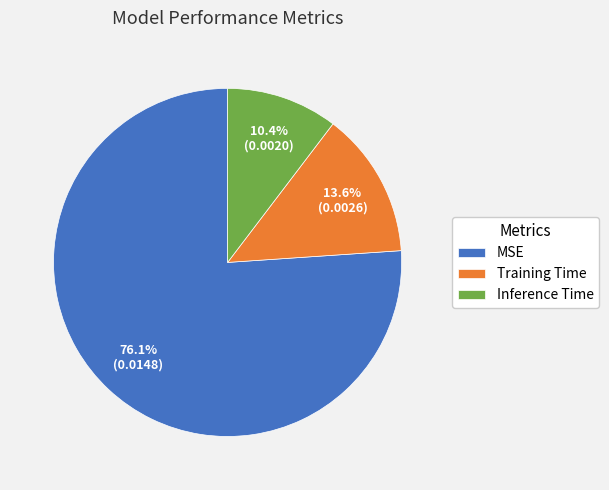

What percentage is the MSE slice, to the nearest percent?

76%